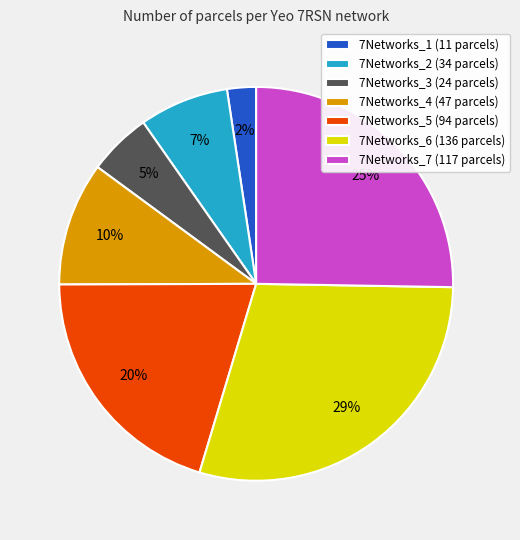

Which category has the smallest portion of the pie?

7Networks_1